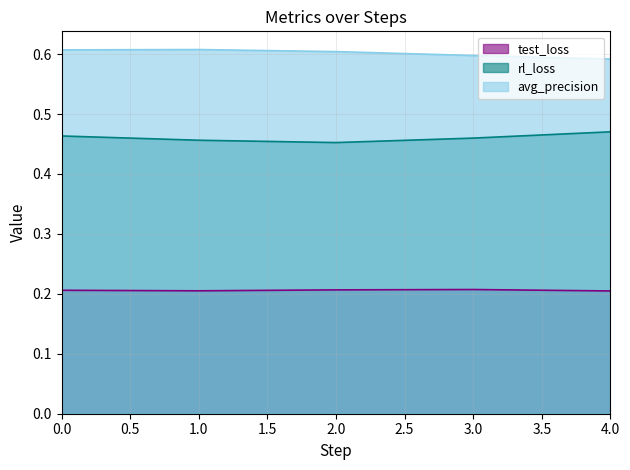

At how many categories does at least one series exceed 0?

5